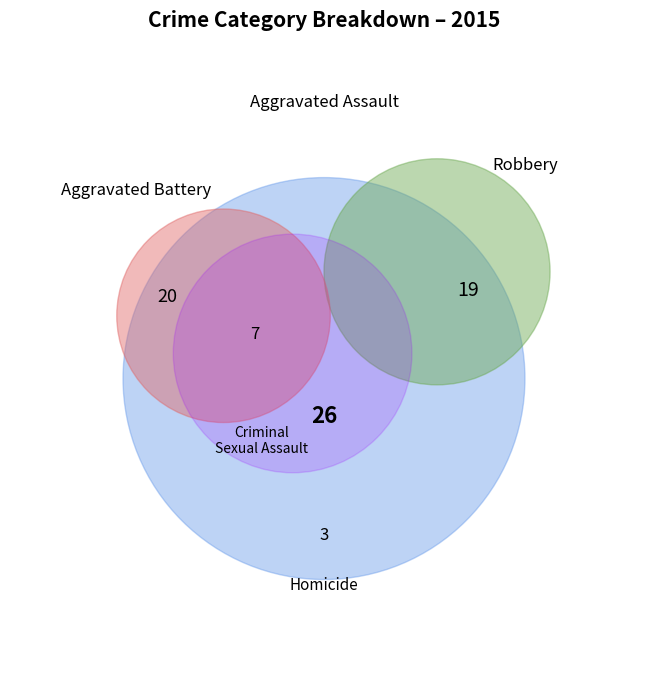

Count the number of slices in the pie.

5